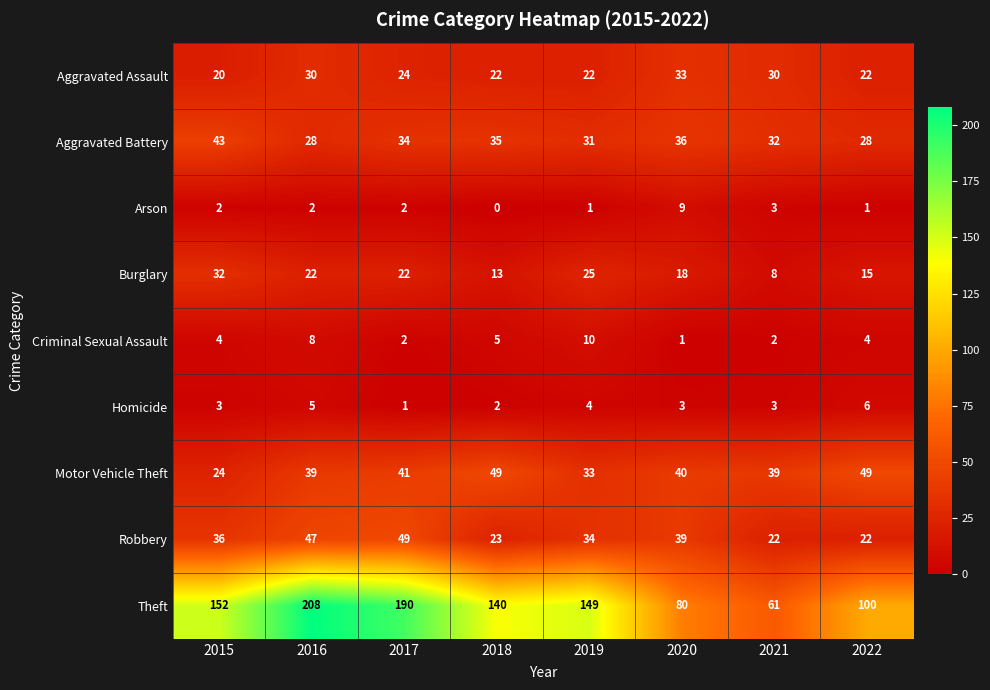

At 2019, list the series in order from smallest to largest.

Arson, Homicide, Criminal Sexual Assault, Aggravated Assault, Burglary, Aggravated Battery, Motor Vehicle Theft, Robbery, Theft